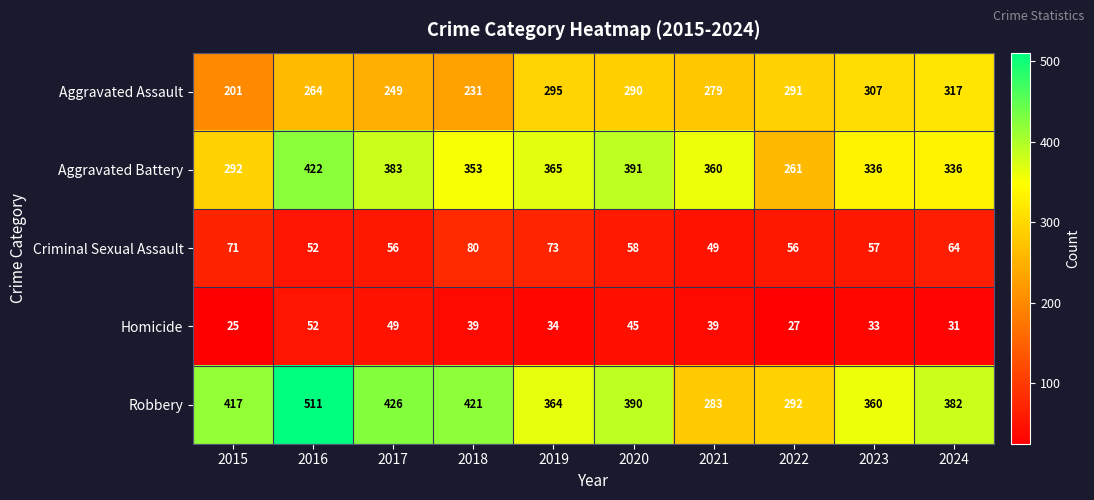

True or false: Homicide has a value of 68 at 2018.

False